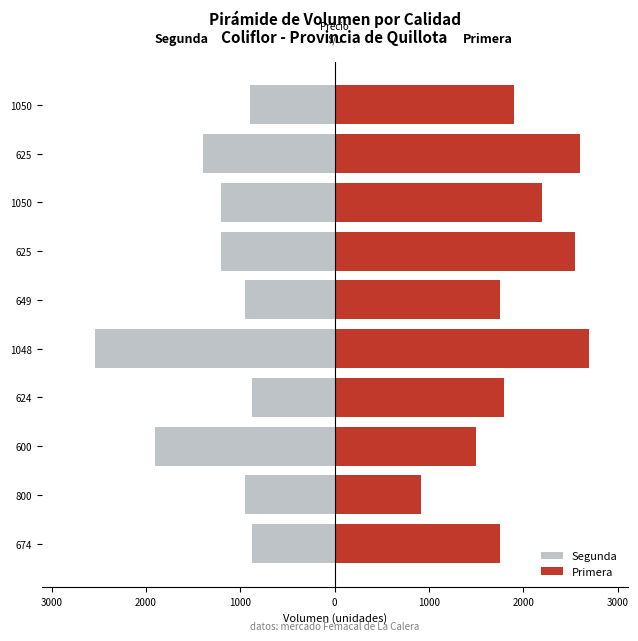

Reading left to right, list all the values displayed in this chart.

Segunda: -880	-950	-1900	-880	-2540	-950	-1200	-1200	-1400	-900
Primera: 1750	920	1500	1800	2700	1750	2550	2200	2600	1900